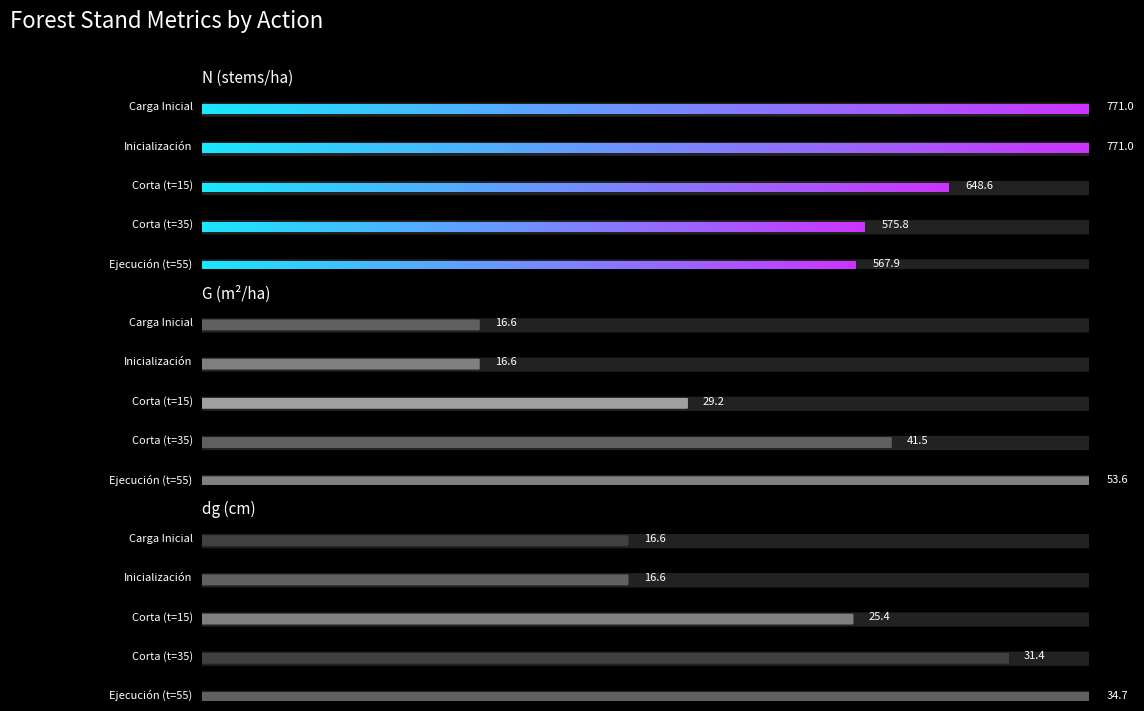

List the labels in order of N value, smallest first.

Ejecución (t=55), Corta (t=35), Corta (t=15), Carga Inicial, Inicialización